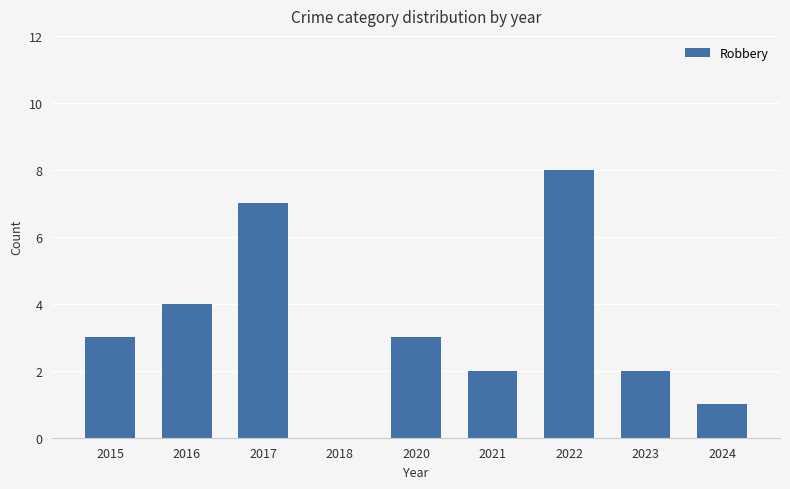

What is the ratio of the value at 2021 to the value at 2016?

0.5